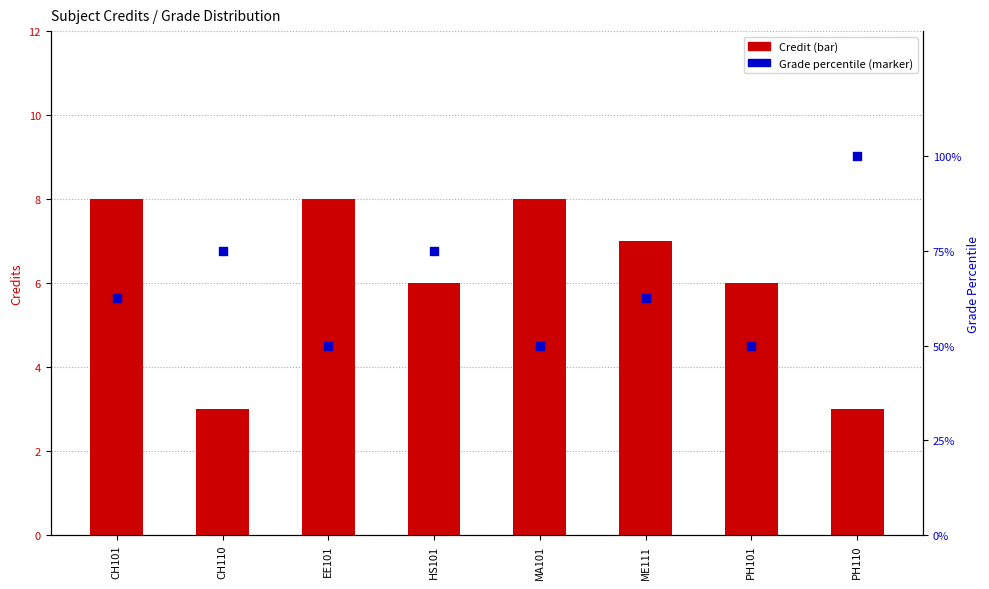

Is the value of Credit at HS101 greater than the value of Grade percentile at MA101?

No